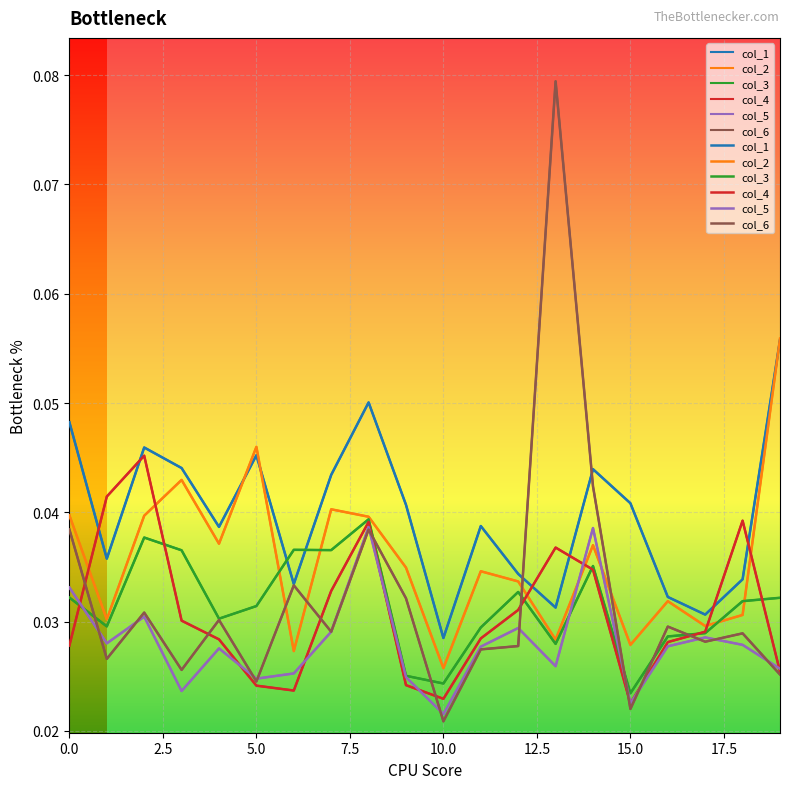

Is the value of 5 at 8 greater than the value of 2 at 10?

Yes